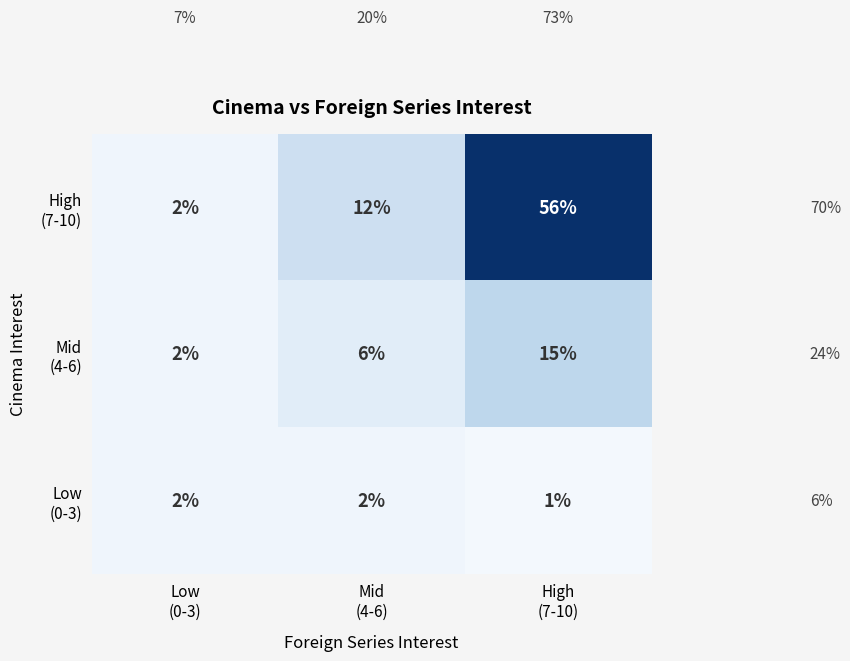

What is the greatest value displayed?

56